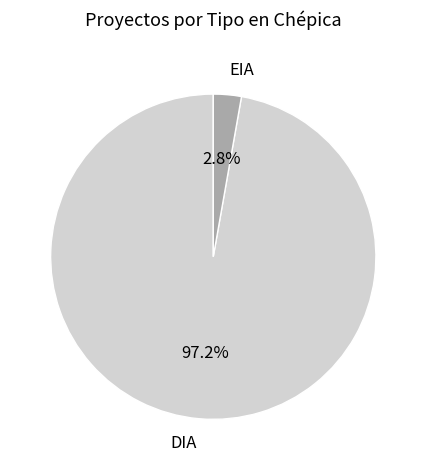

Count the number of slices in the pie.

2